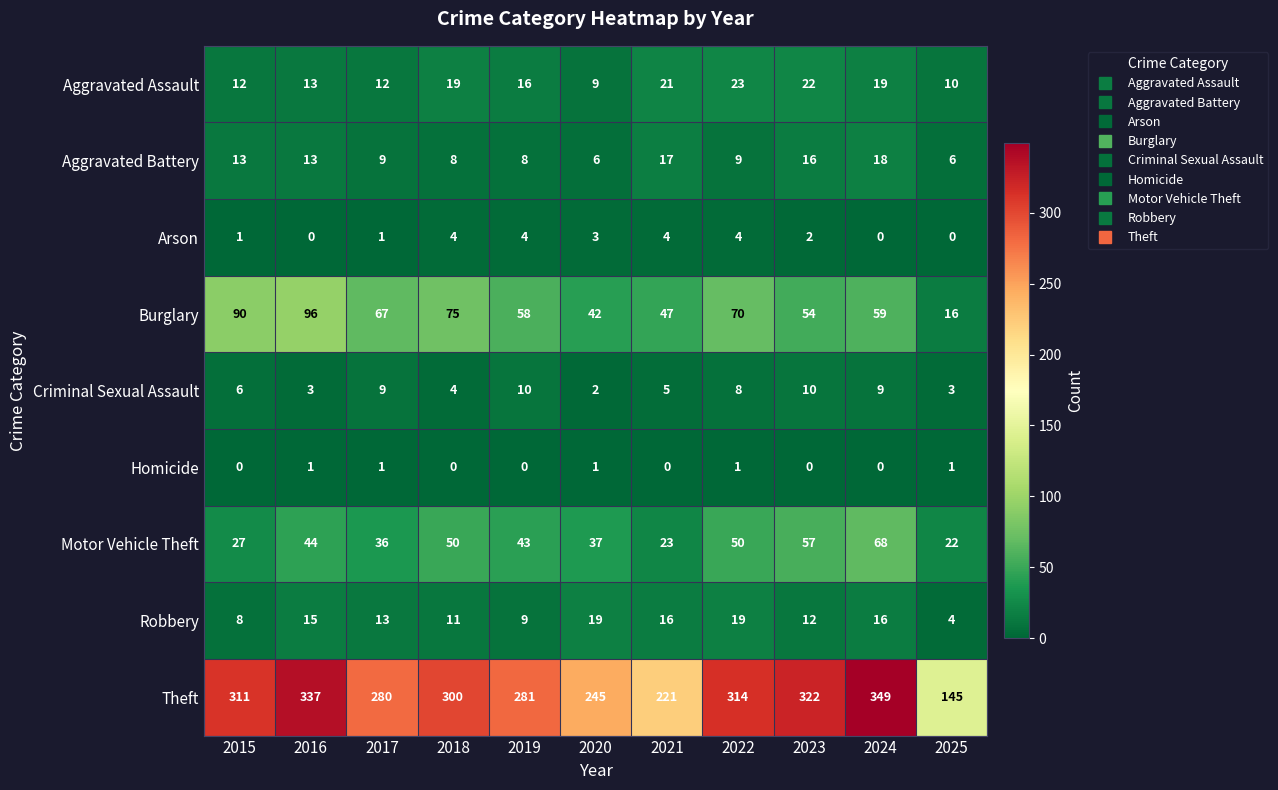

At how many categories does at least one series exceed 234?

9